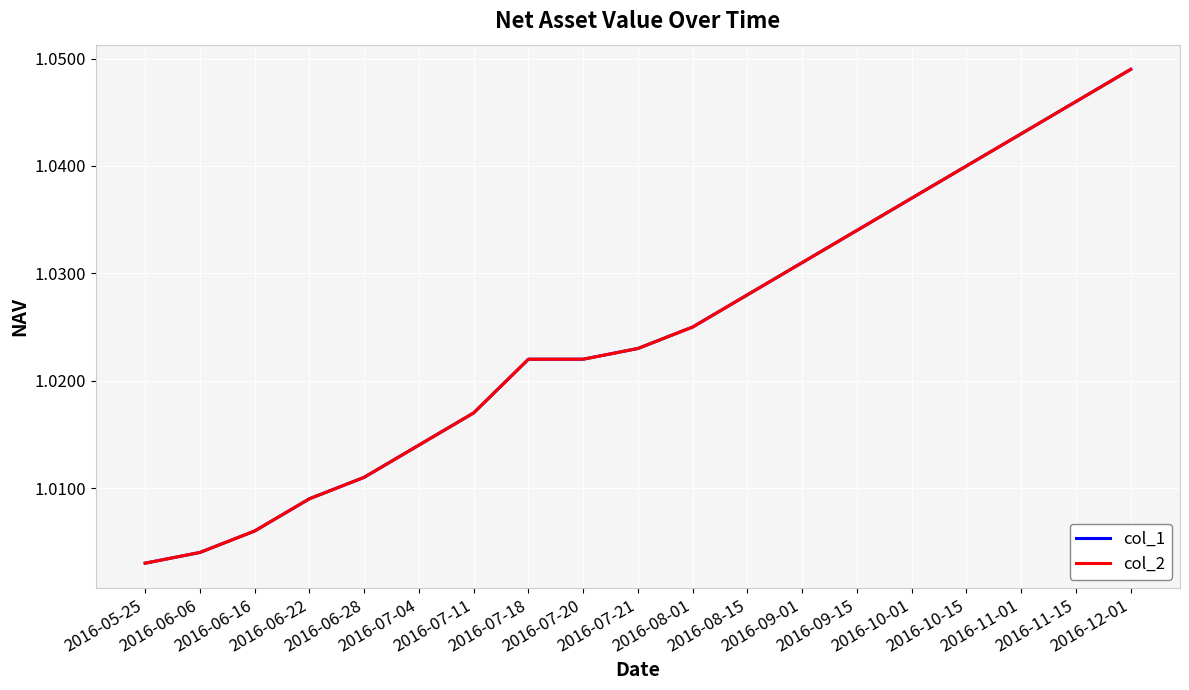

Does the chart have visible grid lines?

Yes